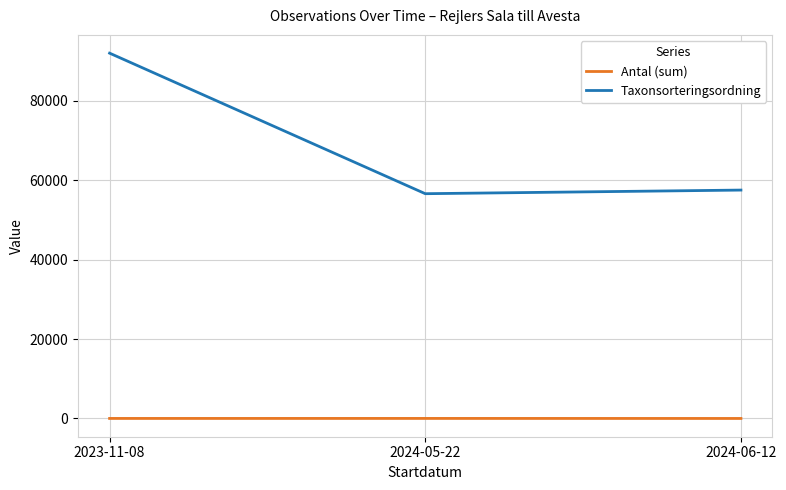

Rank the series at 2024-05-22 from highest to lowest value.

Taxonsorteringsordning, Antal (sum)